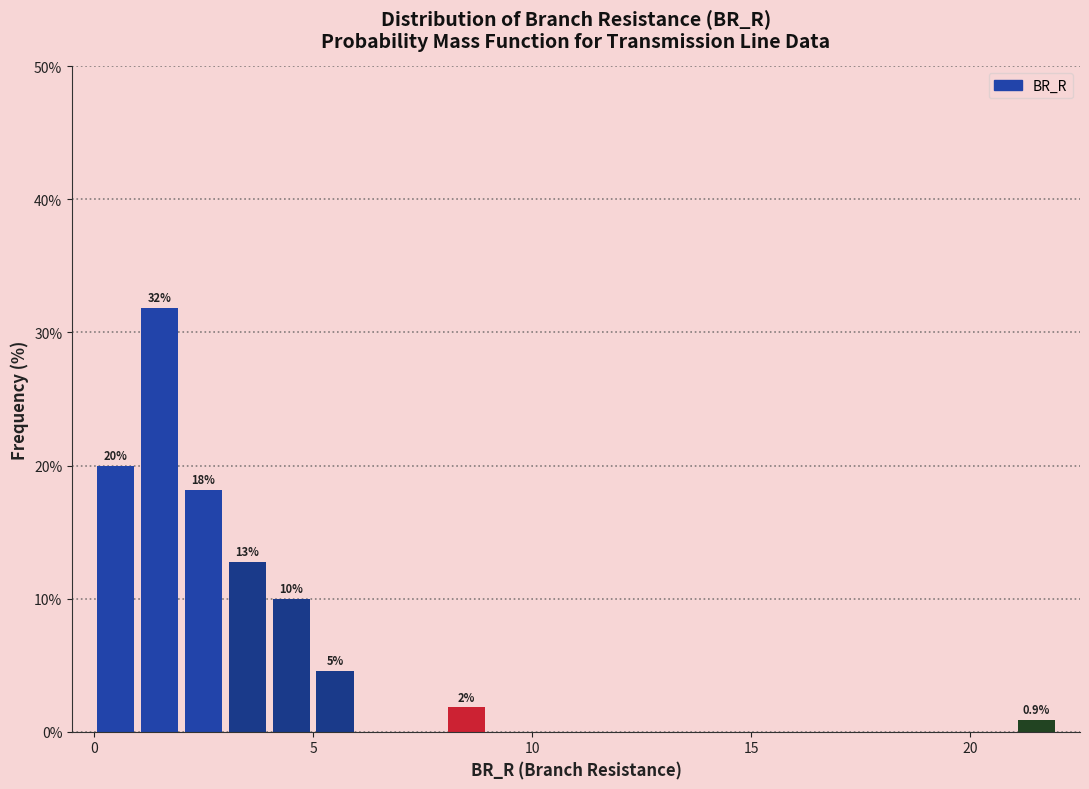

Around what value on the x-axis is the tallest bar? Give the approximate position of its centre, as read against the axis.

1.5